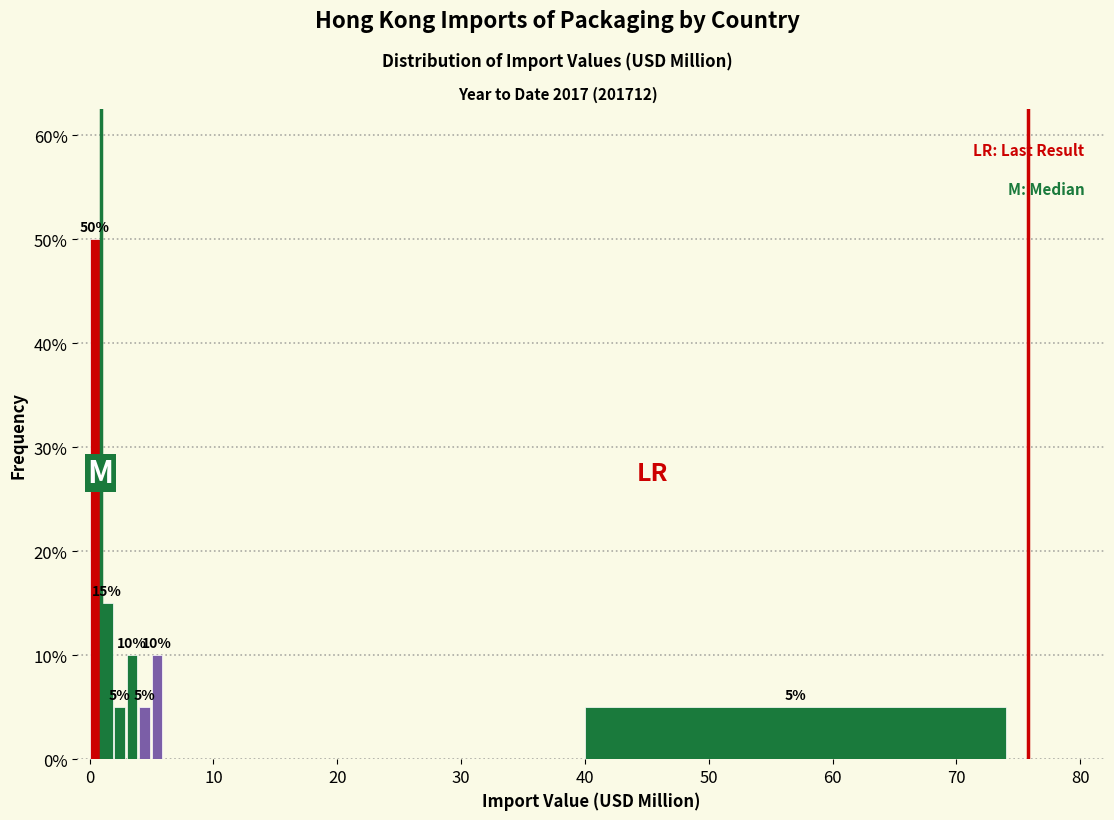

Read against the x-axis, roughly where is the centre of the tallest bar?

0